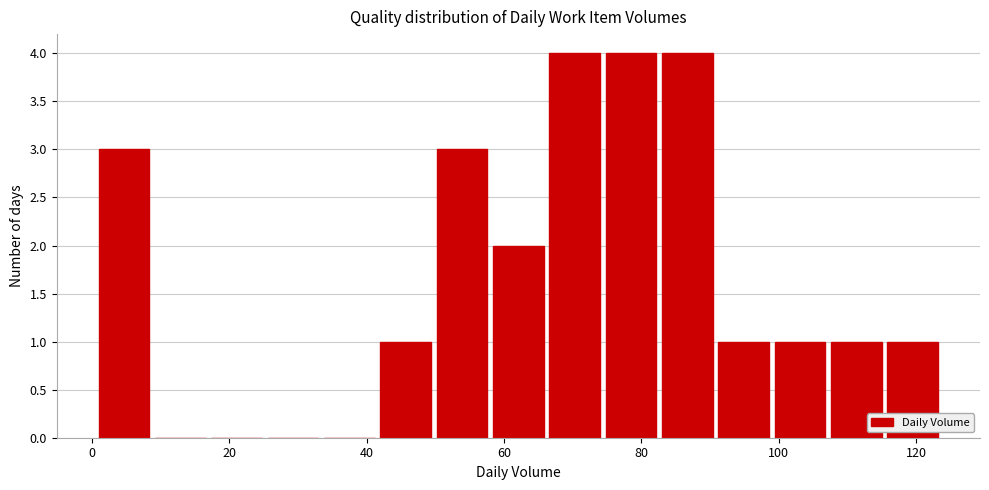

Reading left to right, list every bar in this chart as the range it spans on the x-axis followed by its height. Neither the bar edges nor the heights are printed on the chart, so give them approximately, as read against the axes.

1.0 to 9.2: 3
9.2 to 17.4: 0
17.4 to 25.6: 0
25.6 to 33.8: 0
33.8 to 42.0: 0
42.0 to 50.2: 1
50.2 to 58.4: 3
58.4 to 66.6: 2
66.6 to 74.8: 4
74.8 to 83.0: 4
83.0 to 91.2: 4
91.2 to 99.4: 1
99.4 to 107.6: 1
107.6 to 115.8: 1
115.8 to 124.0: 1